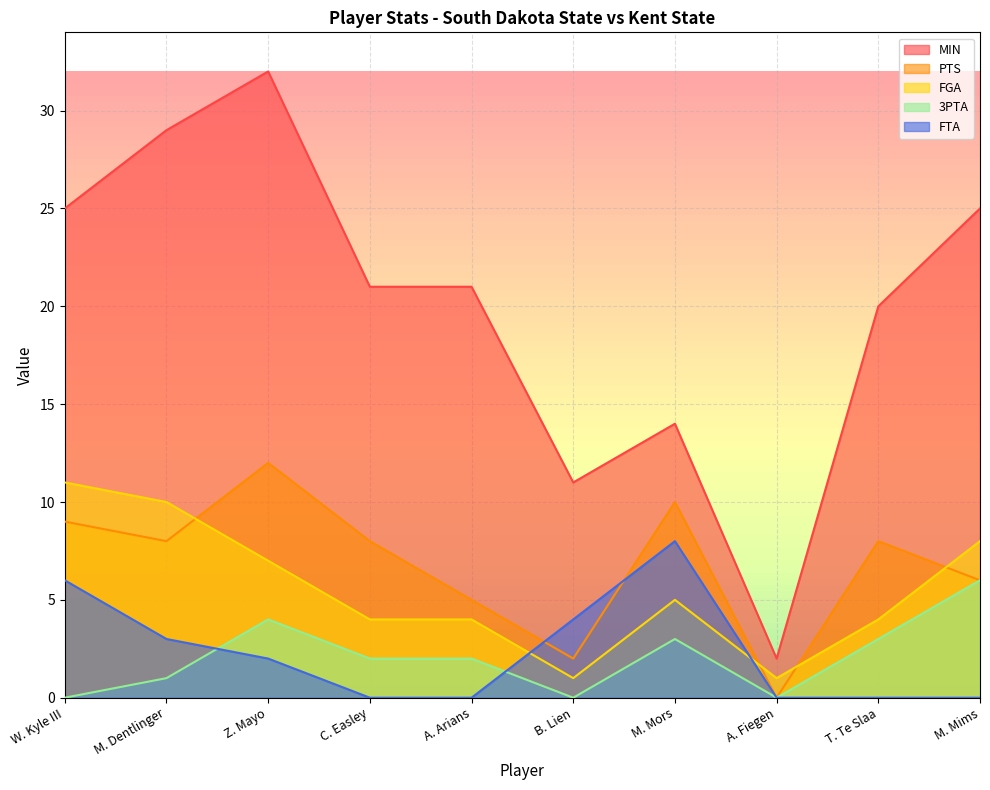

Rank the categories by 3PTA value from lowest to highest.

W. Kyle III, B. Lien, A. Fiegen, M. Dentlinger, C. Easley, A. Arians, M. Mors, T. Te Slaa, Z. Mayo, M. Mims